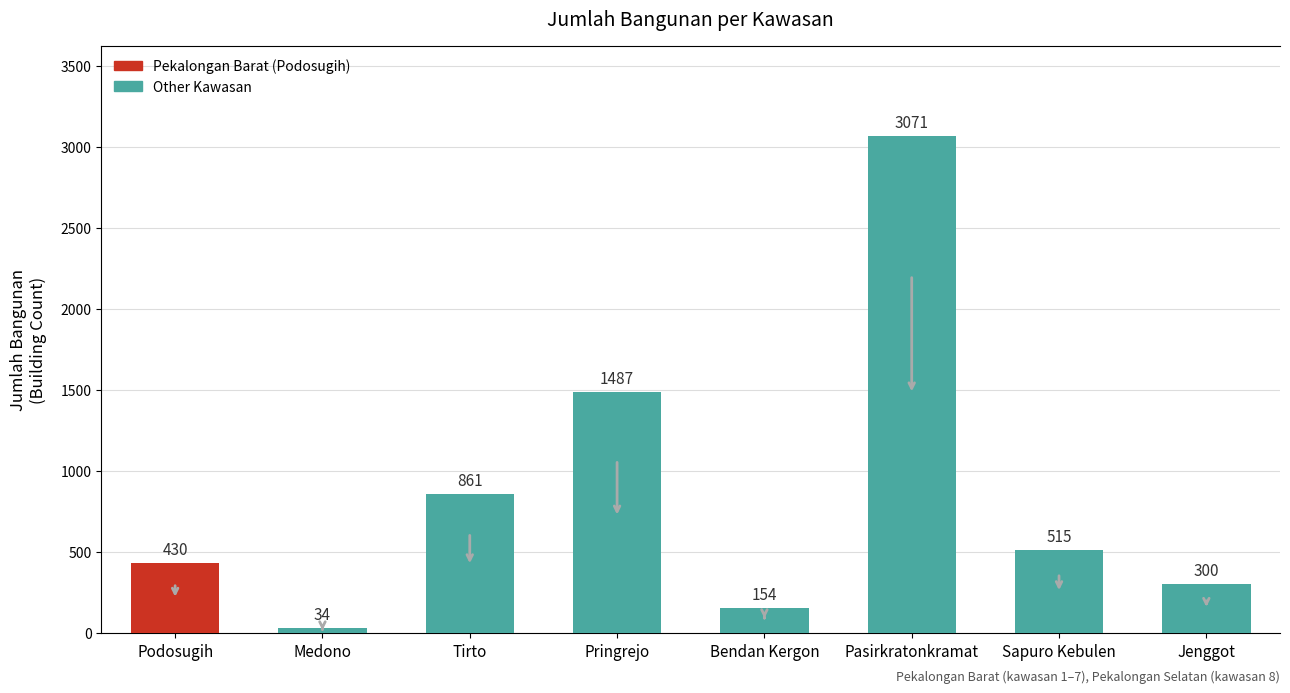

List the labels in order of value, smallest first.

Medono, Bendan Kergon, Jenggot, Podosugih, Sapuro Kebulen, Tirto, Pringrejo, Pasirkratonkramat